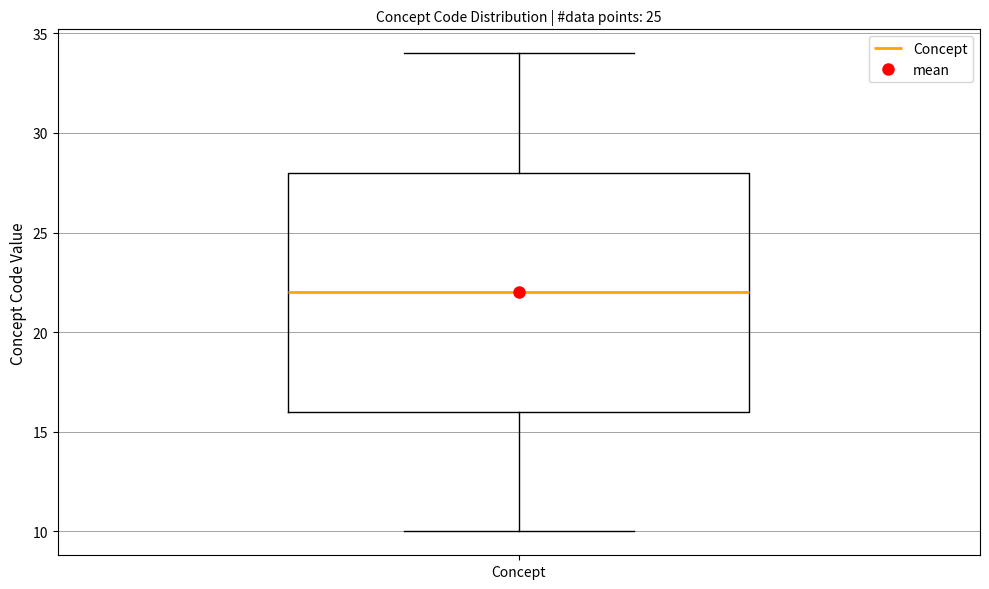

Transcribe this box plot: give where the median line is, the range the box spans, and where the two whiskers end, as read against the y-axis. The values are not printed on the chart, so give them approximately, as read against the axis.

median 22, box 16 to 28, whiskers 10 to 34